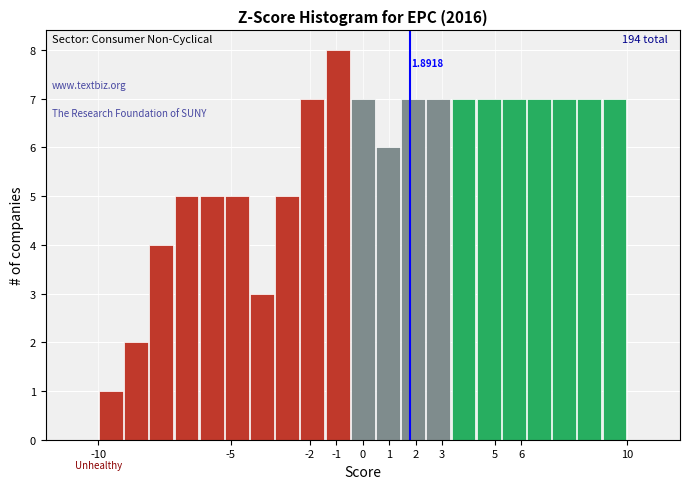

Over which range of the x-axis is the bar tallest?

-1.4 to -0.5